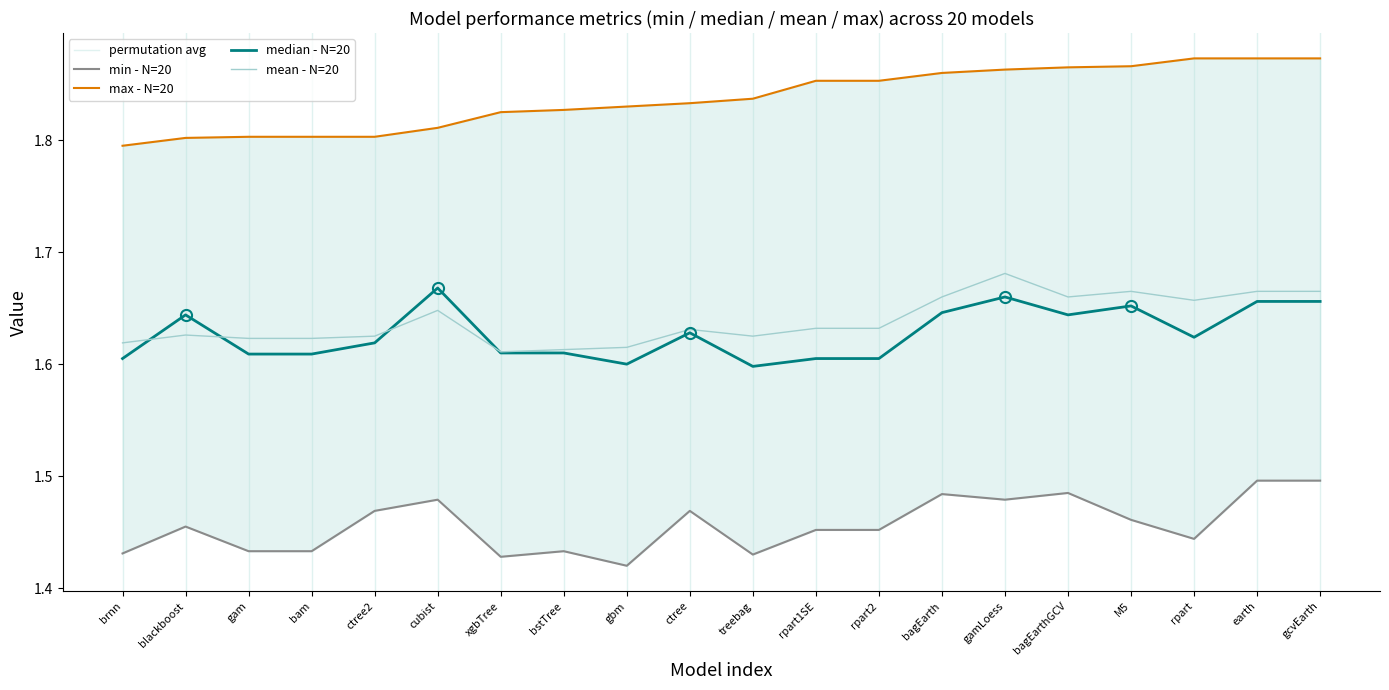

At how many categories does at least one series exceed 1?

20